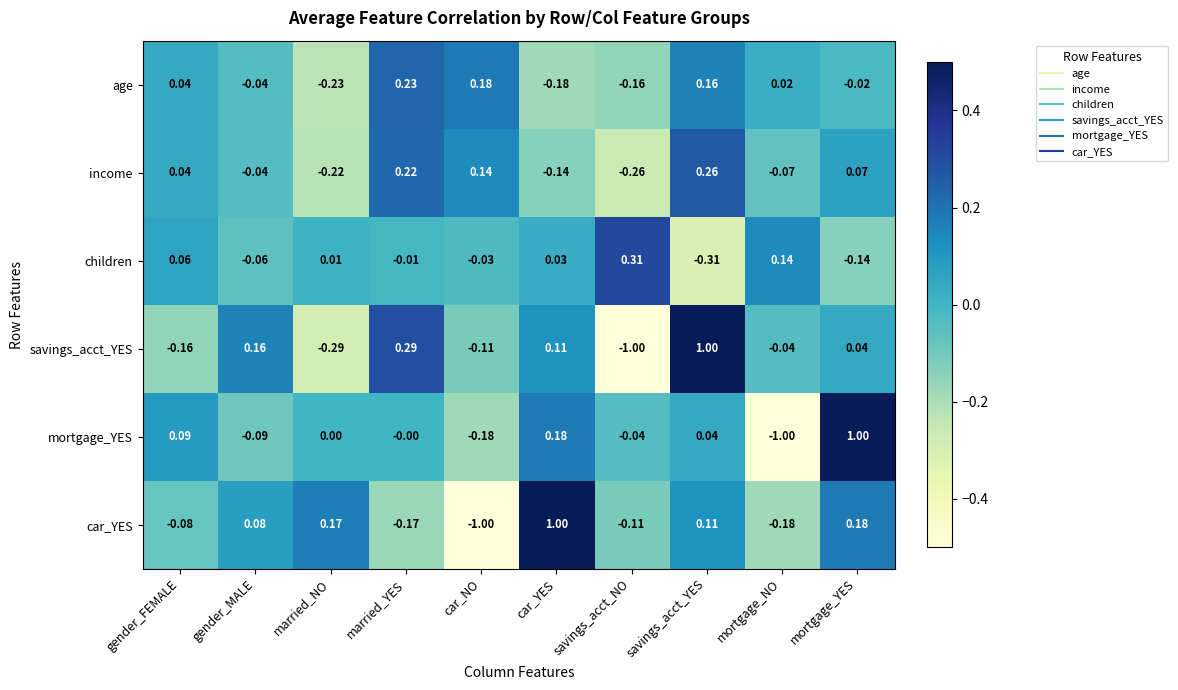

What is the total value across all series at mortgage_YES?

1.1